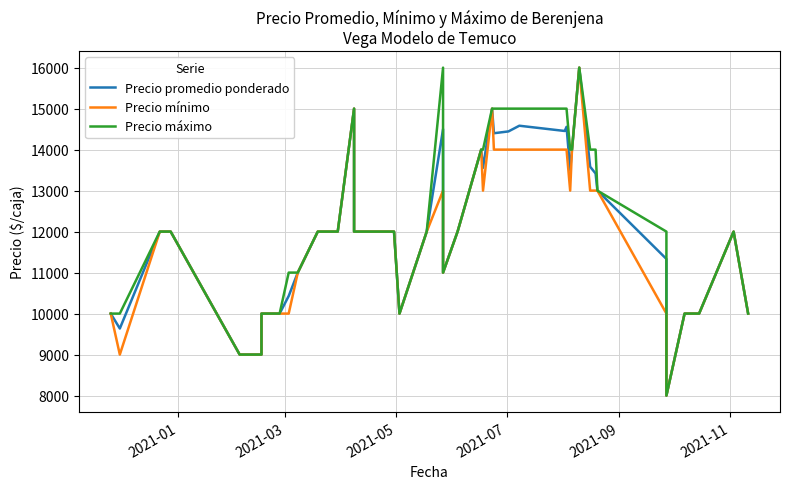

At how many categories does at least one series exceed 9491?

37